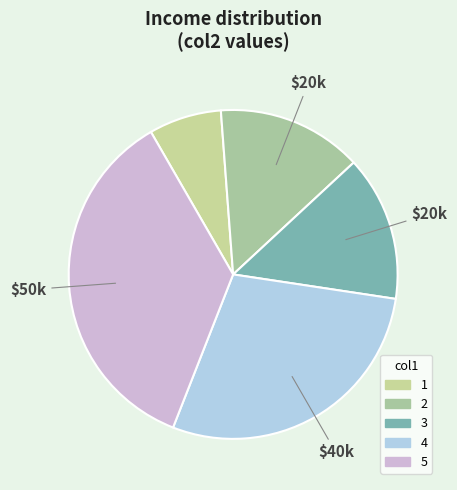

How many segments does this pie chart have?

5